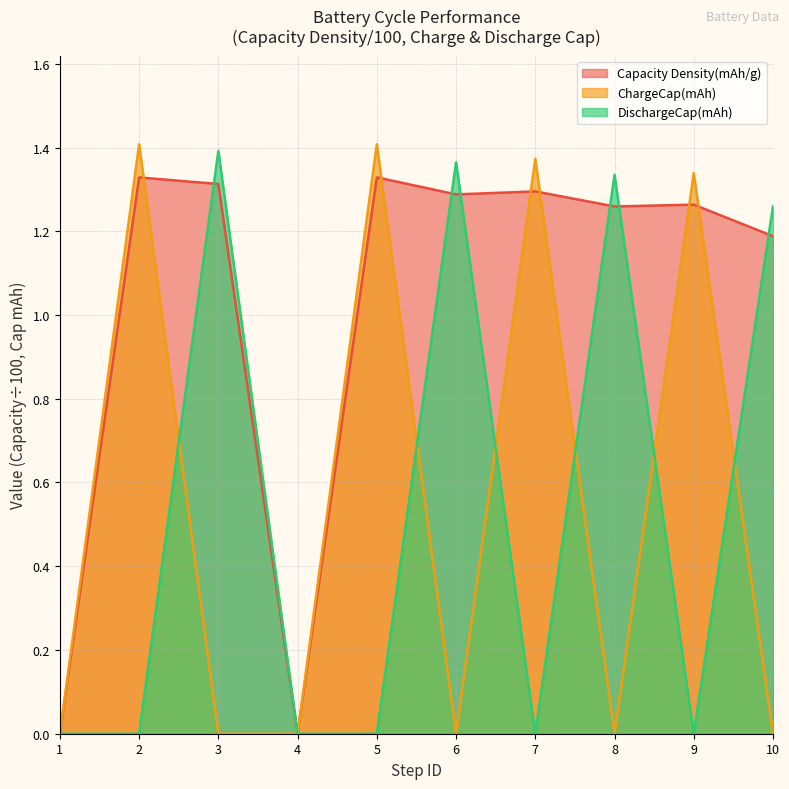

At 8, list the series in order from largest to smallest.

DischargeCap(mAh), Capacity Density(mAh/g), ChargeCap(mAh)